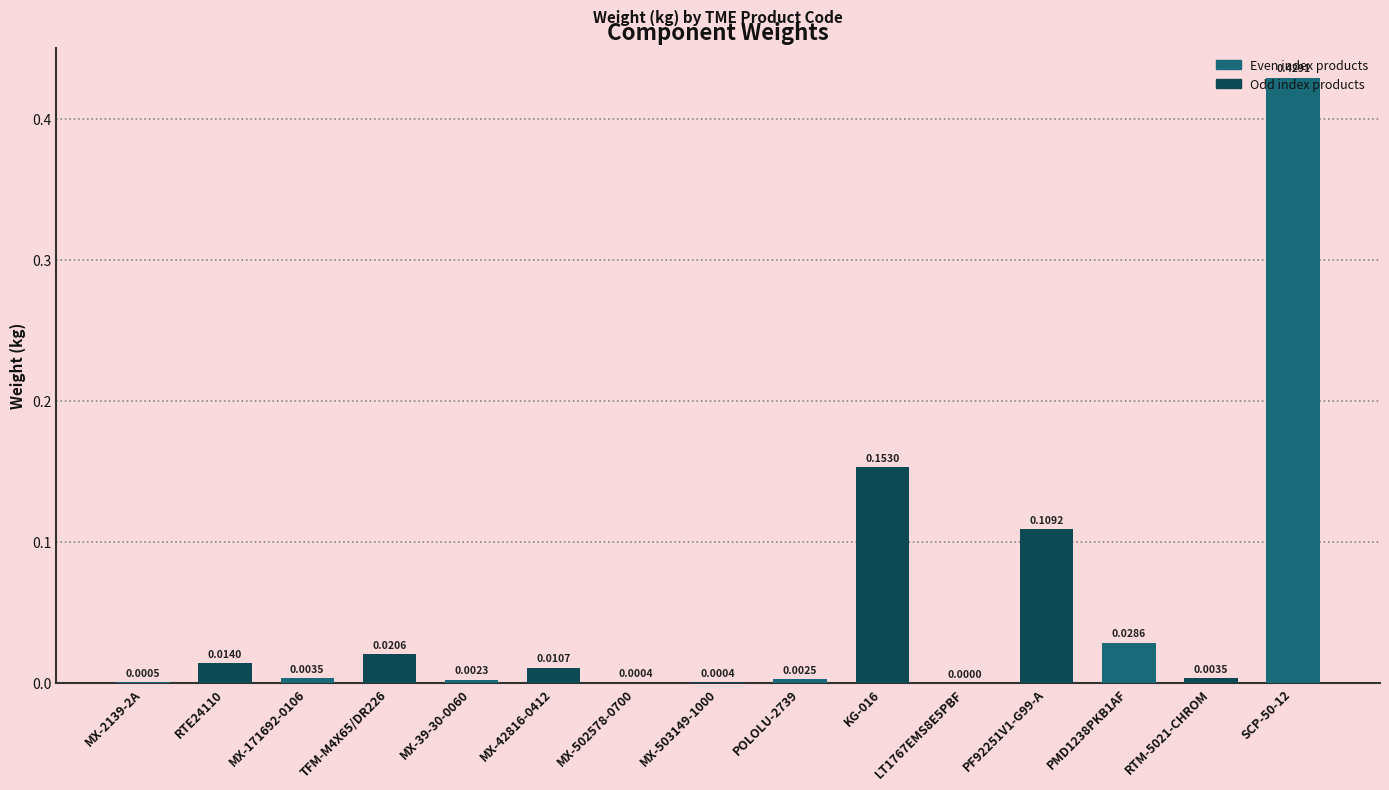

What is the change in value from LT1767EMS8E5PBF to PF92251V1-G99-A?

+0.1